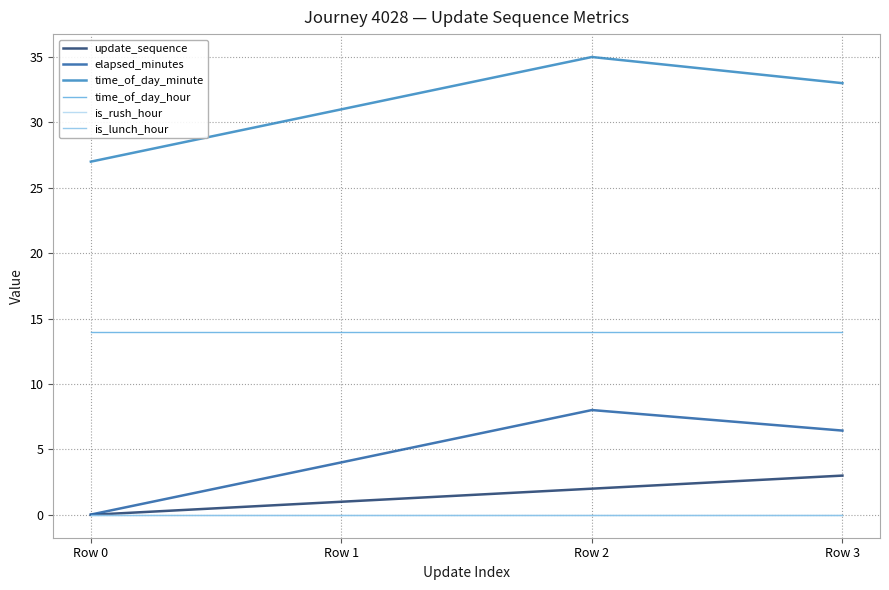

True or false: is_rush_hour and time_of_day_minute cross at least once.

False